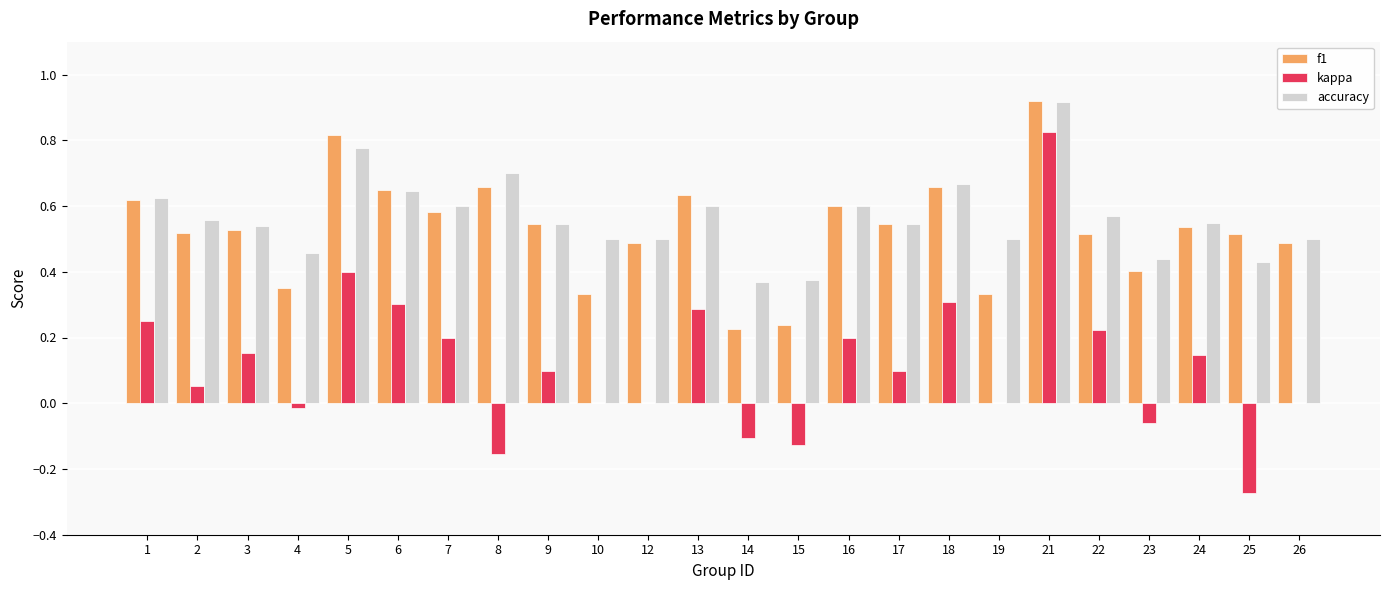

Between 3 and 6, which series saw the biggest shift?

kappa